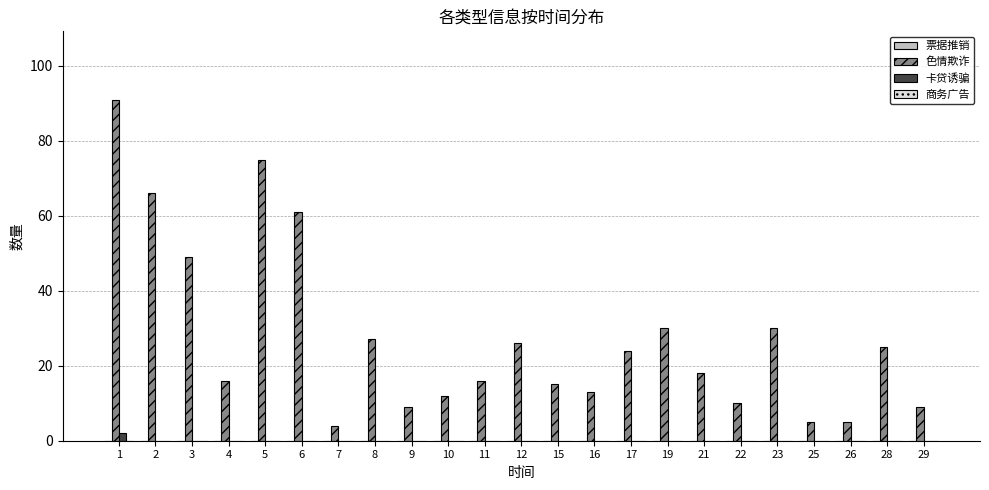

What is the sum of all 色情欺诈 values?

636